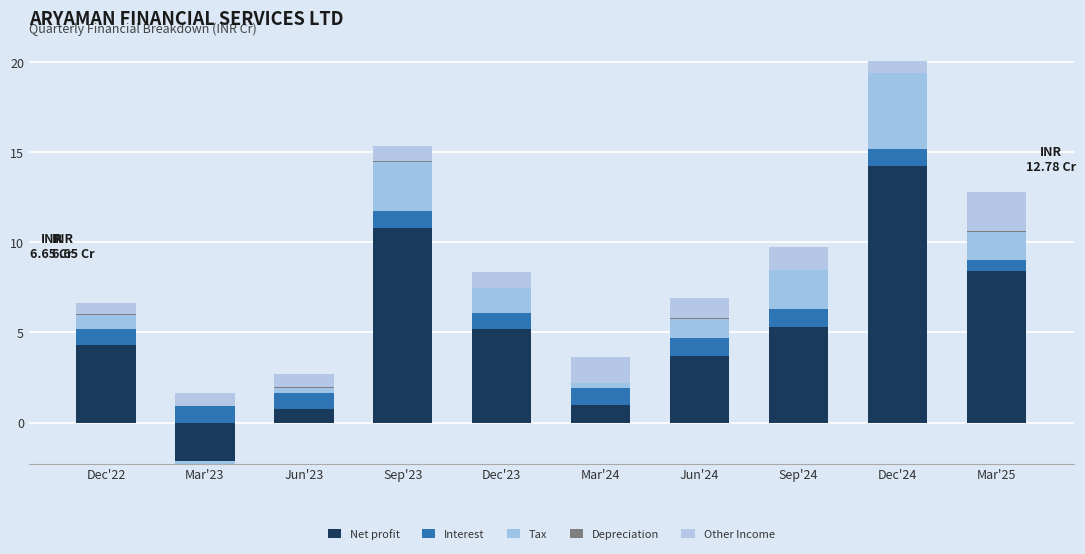

How many categories are shown in the chart?

10